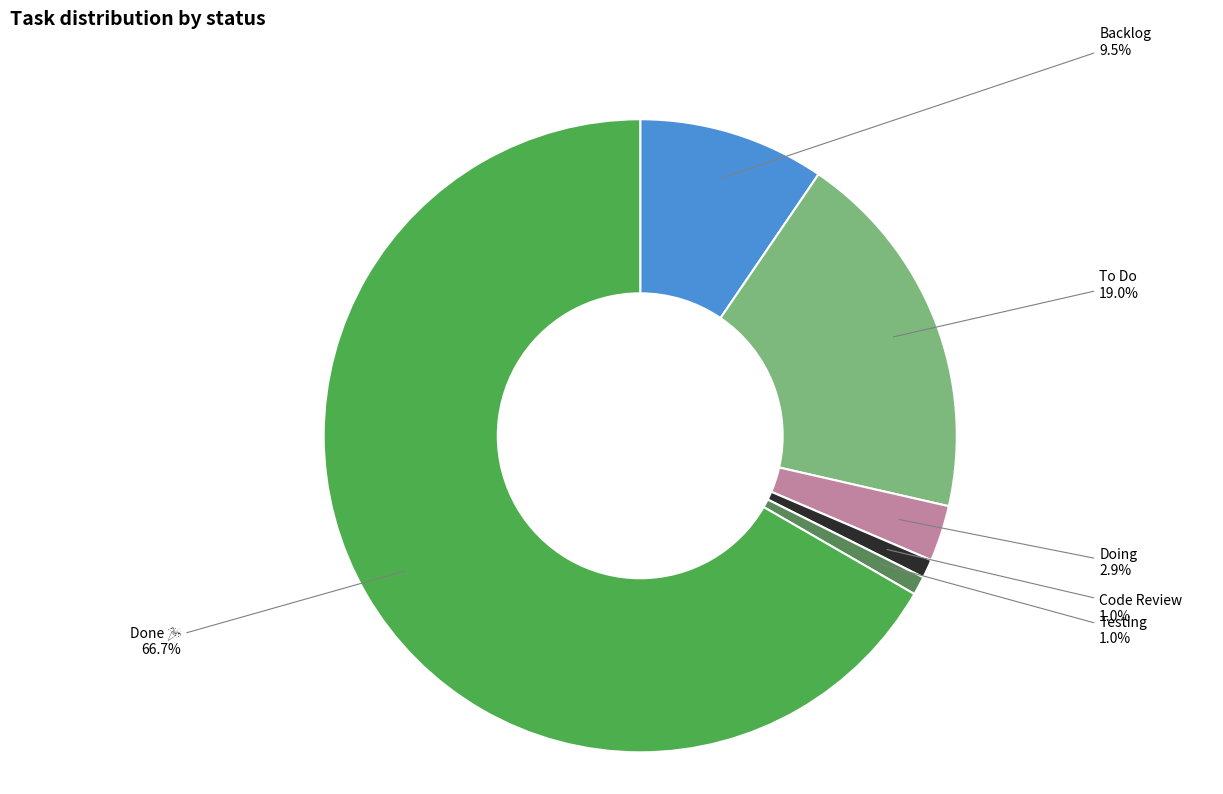

To the nearest percent, what is the average slice percentage?

17%